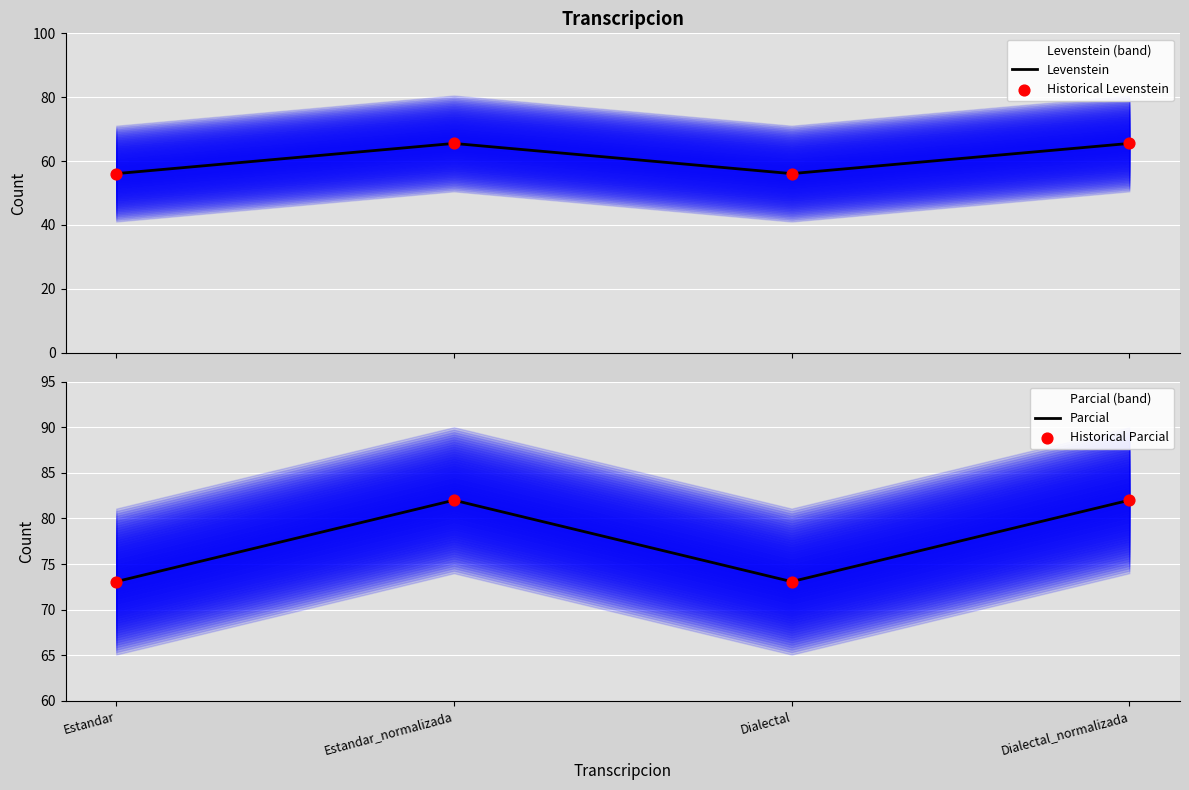

Which series has the largest Y range (max minus min)?

Levenstein